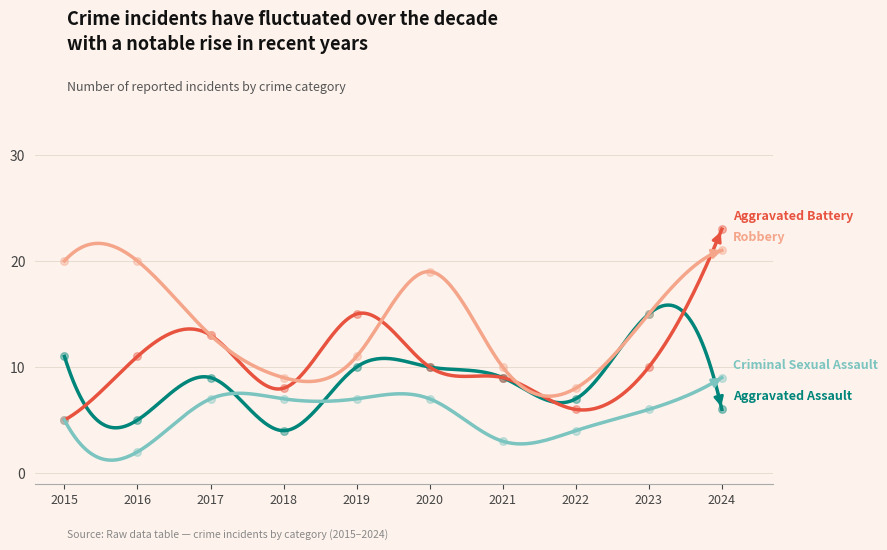

Is the value of Aggravated Battery at 2020 greater than the value of Aggravated Assault at 2018?

Yes